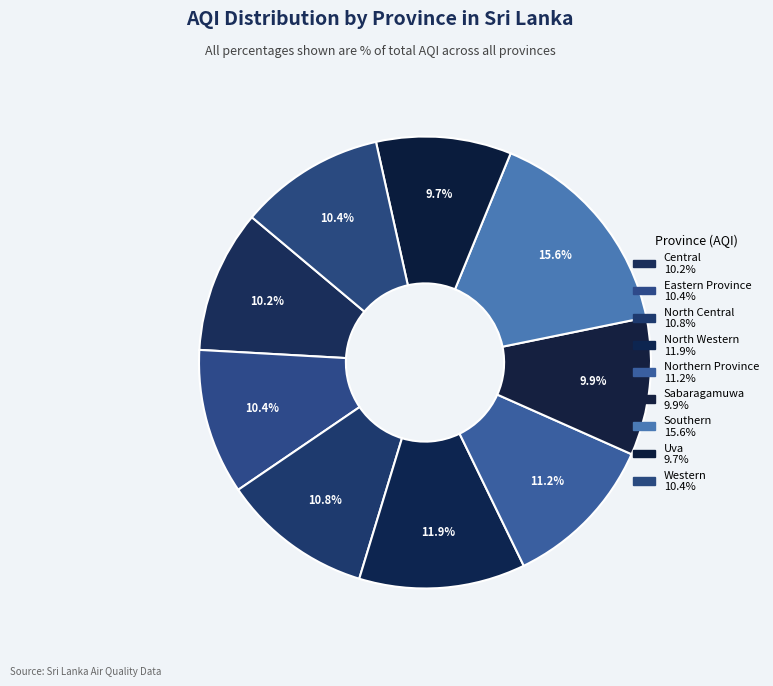

What percentage is the Uva slice, to the nearest percent?

10%